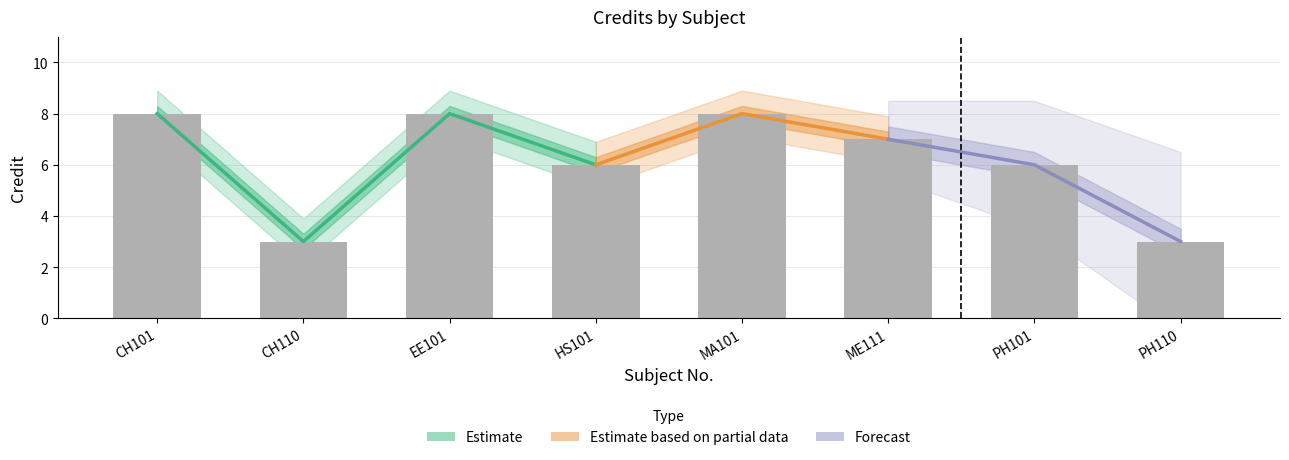

What is the greatest value displayed?

8